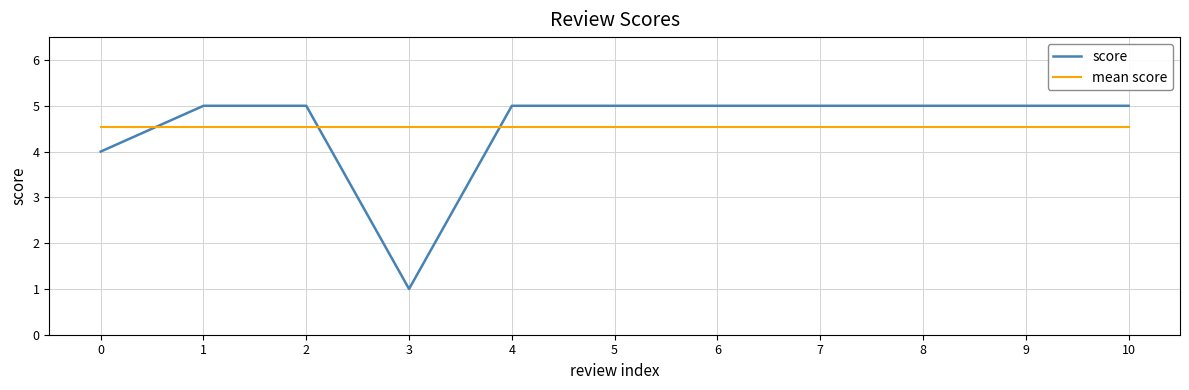

How many lines are shown in the chart?

2